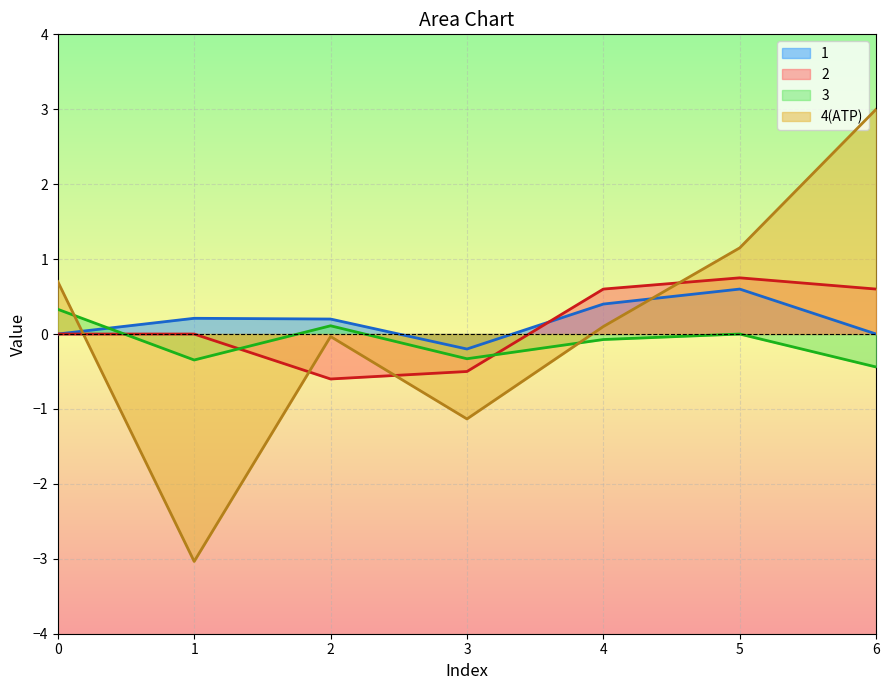

Reading left to right, extract all data points from this chart.

1: 0.0	0.2	0.2	-0.2	0.4	0.6	0.0
2: 0.0	0.0	-0.6	-0.5	0.6	0.8	0.6
3: 0.3	-0.3	0.1	-0.3	-0.1	0.0	-0.4
4(ATP): 0.7	-3.0	-0.0	-1.1	0.1	1.1	3.0